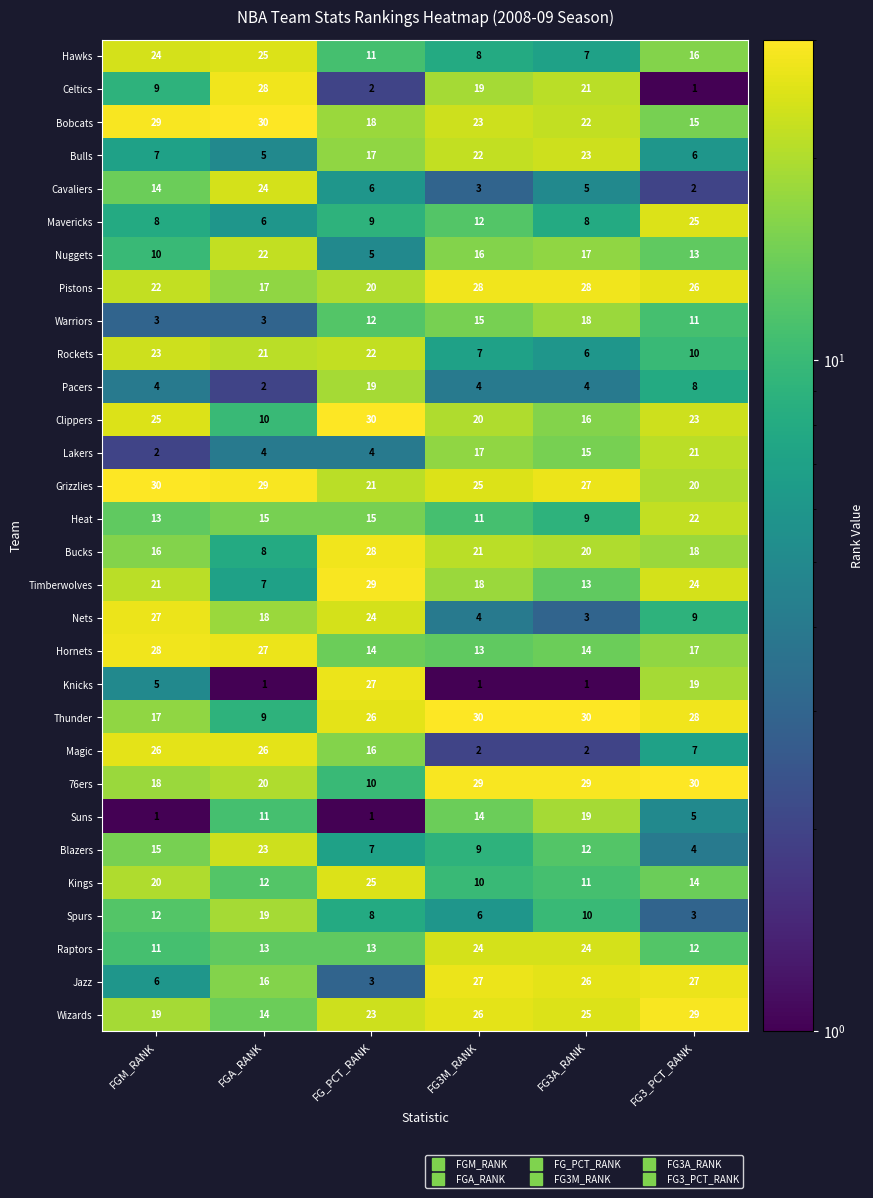

What is the maximum value for Spurs?

19